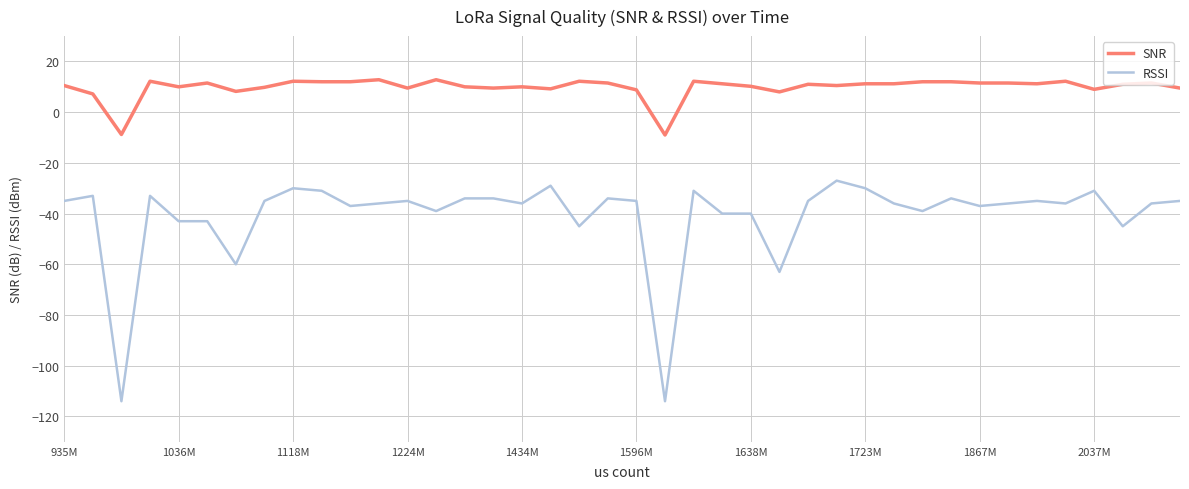

True or false: SNR and RSSI cross at least once.

False